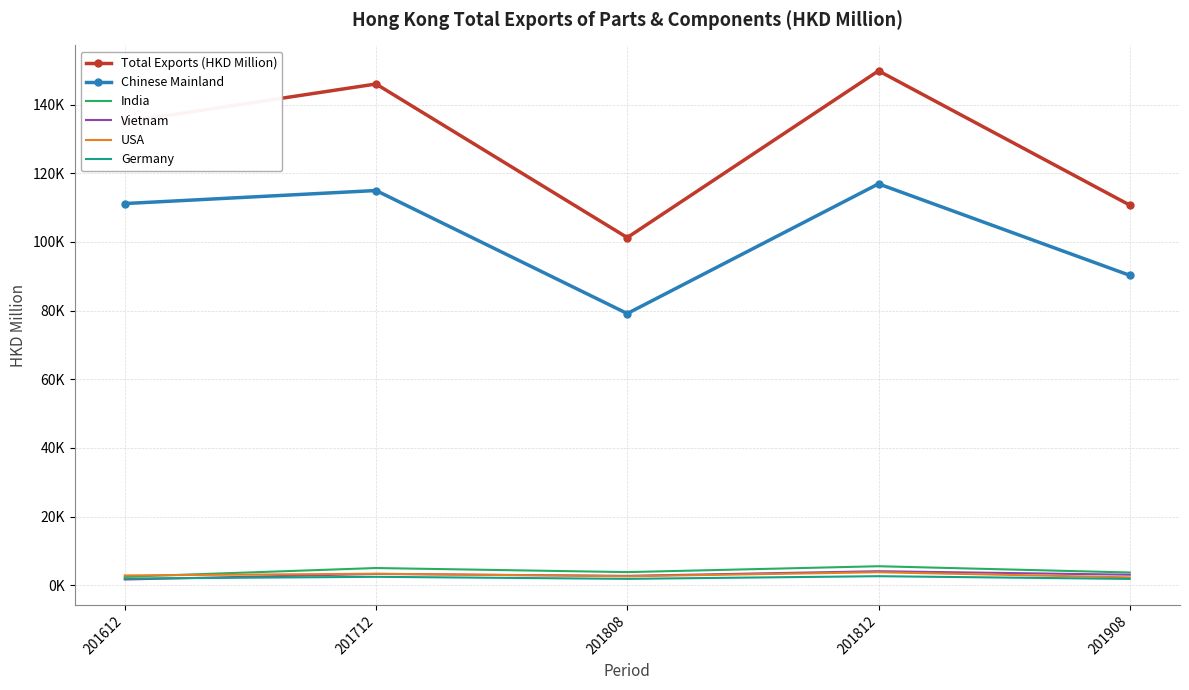

What is the minimum value shown in the chart?

1643.5